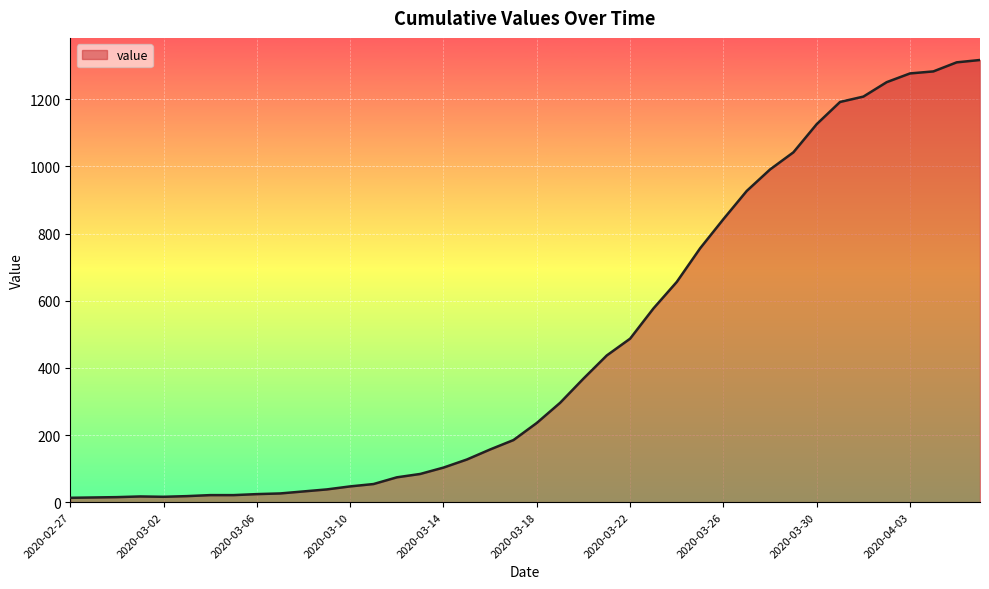

What is the maximum value shown in the chart?

1317